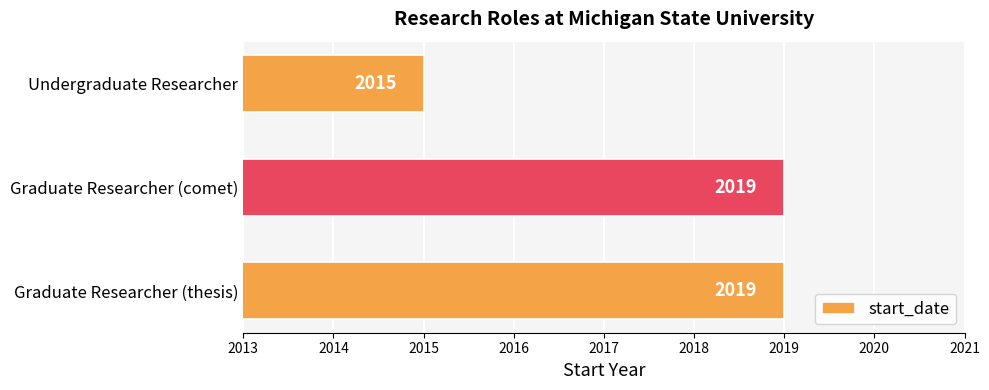

Which category has the lowest value across all series?

Undergraduate Researcher